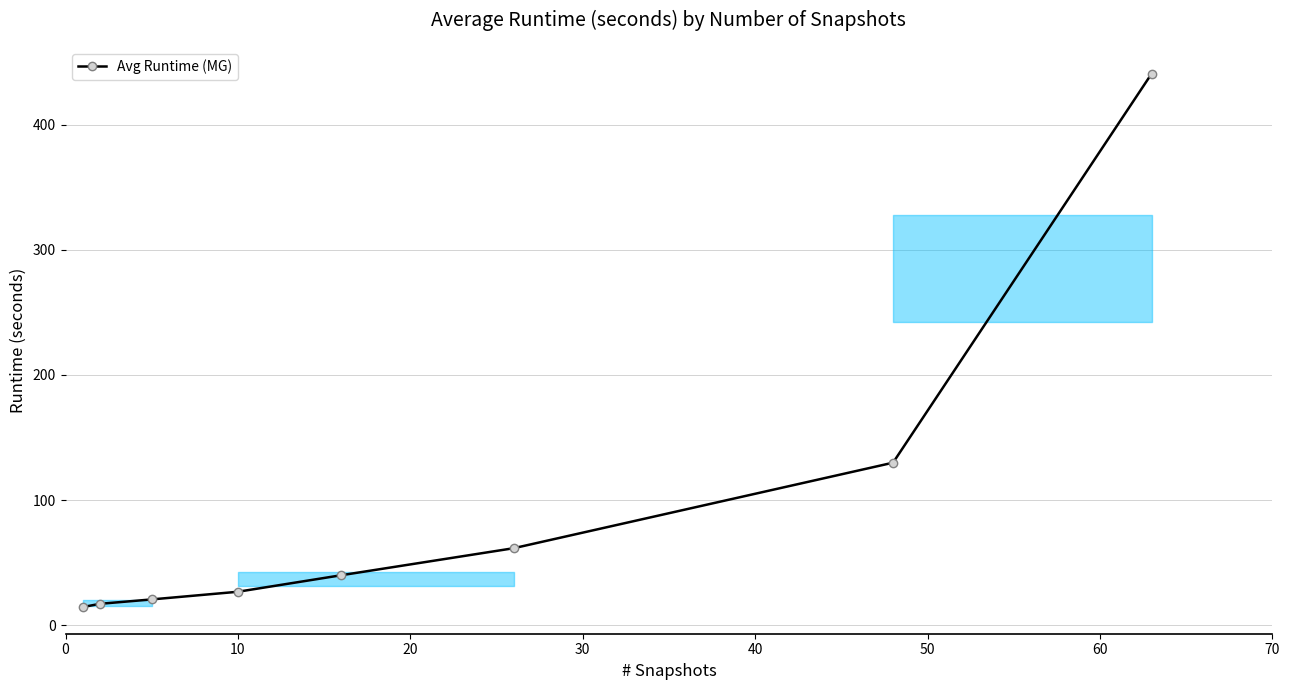

Reading left to right, transcribe all the data shown in this chart.

14.7	17.3	20.8	26.9	40.1	61.7	130.0	440.6